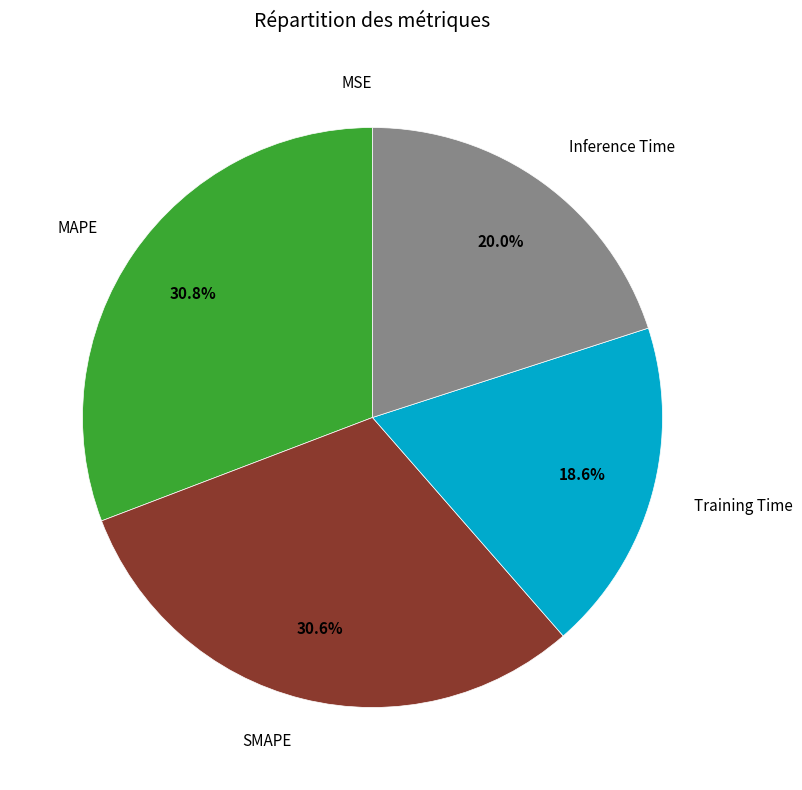

Is there any slice that represents more than half of the pie?

No